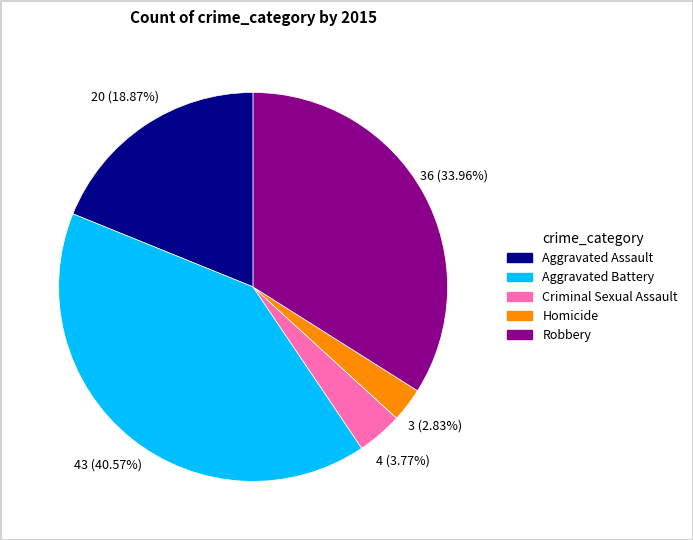

Which category has the biggest portion of the pie?

Aggravated Battery